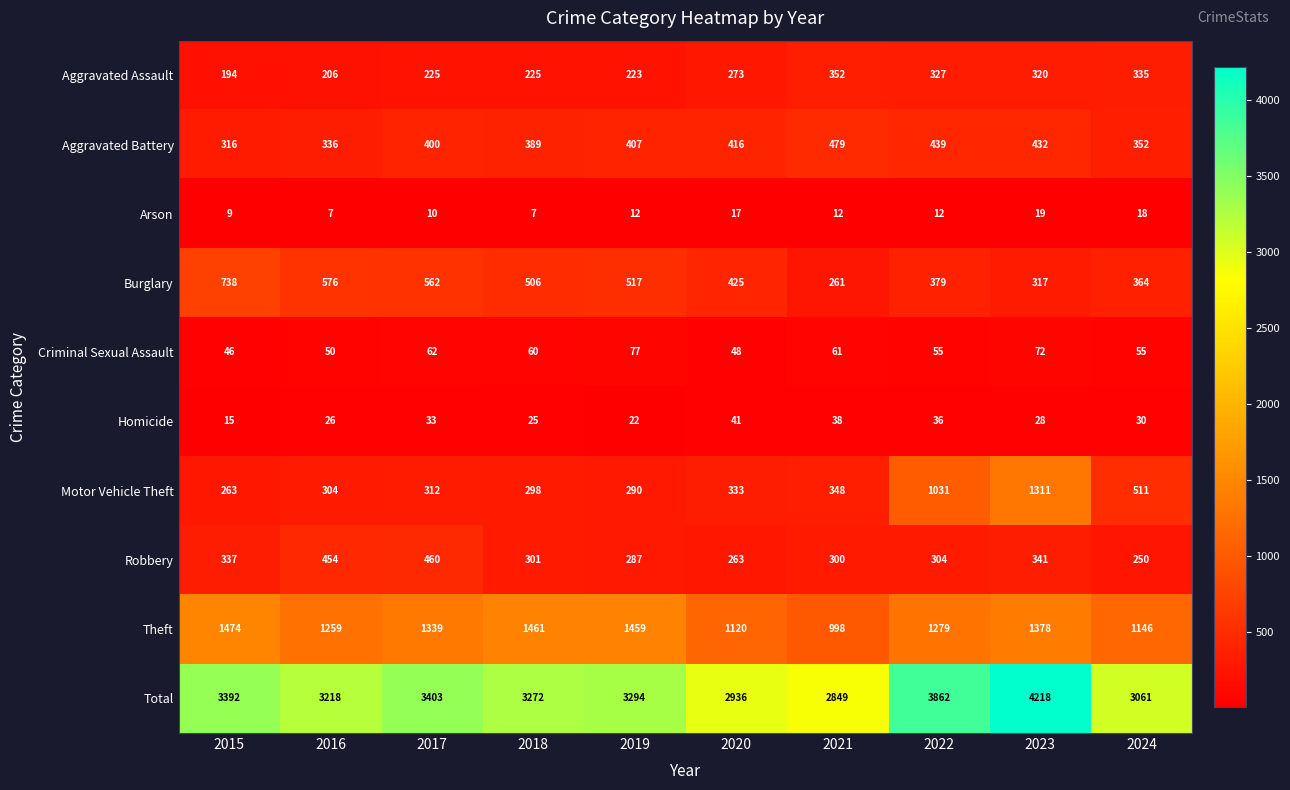

The value of Aggravated Battery at 2020 is 416. True or false?

True